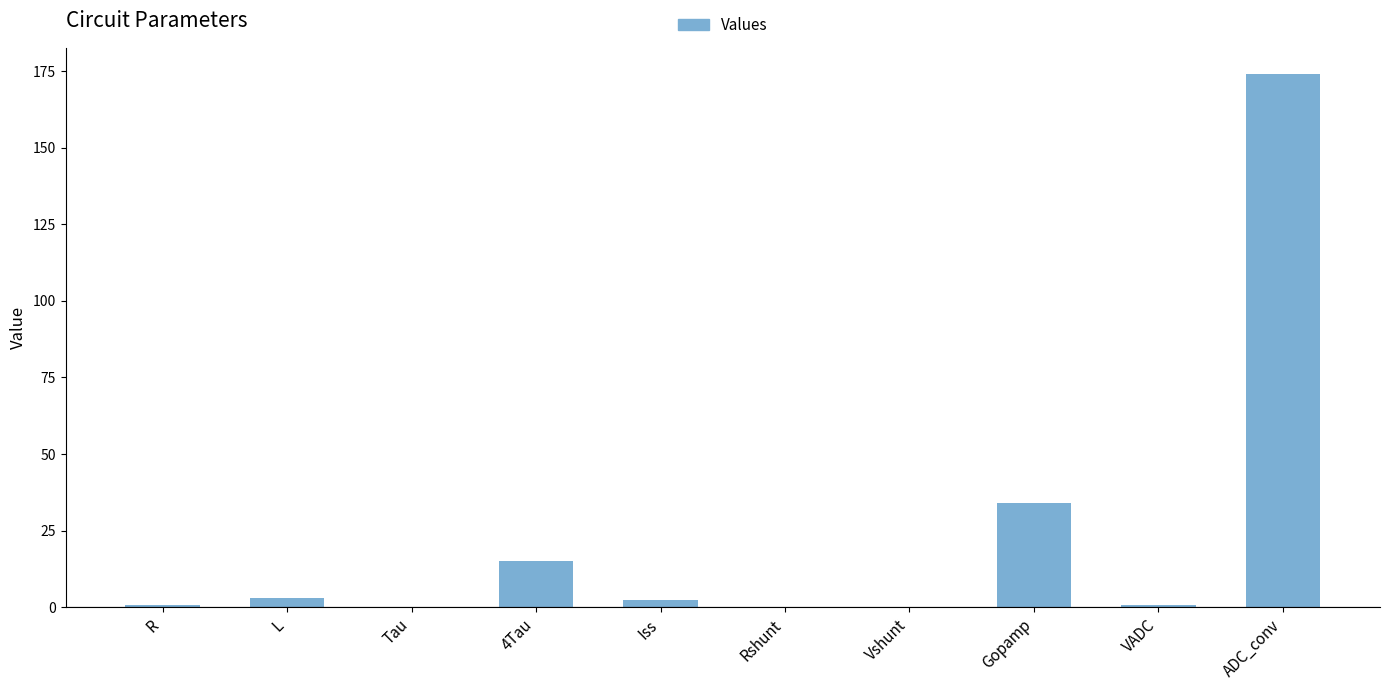

The value at Vshunt is 0.0. True or false?

True